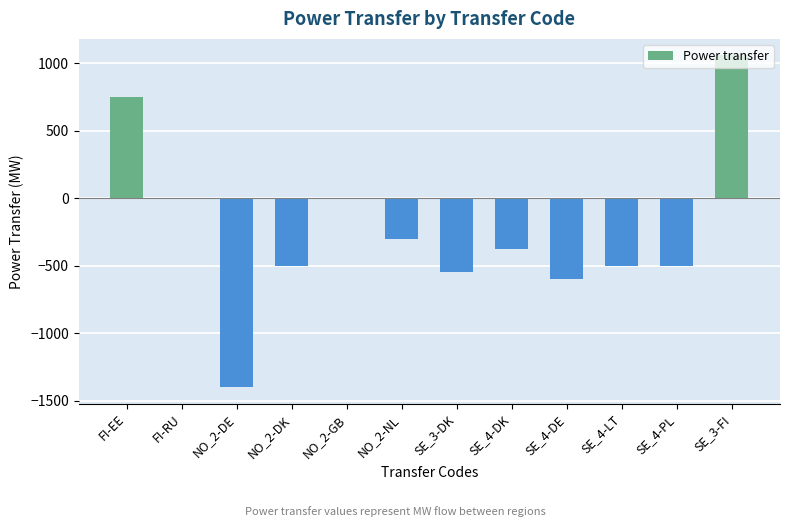

Where is the data nearest to the value -171?

NO_2-NL